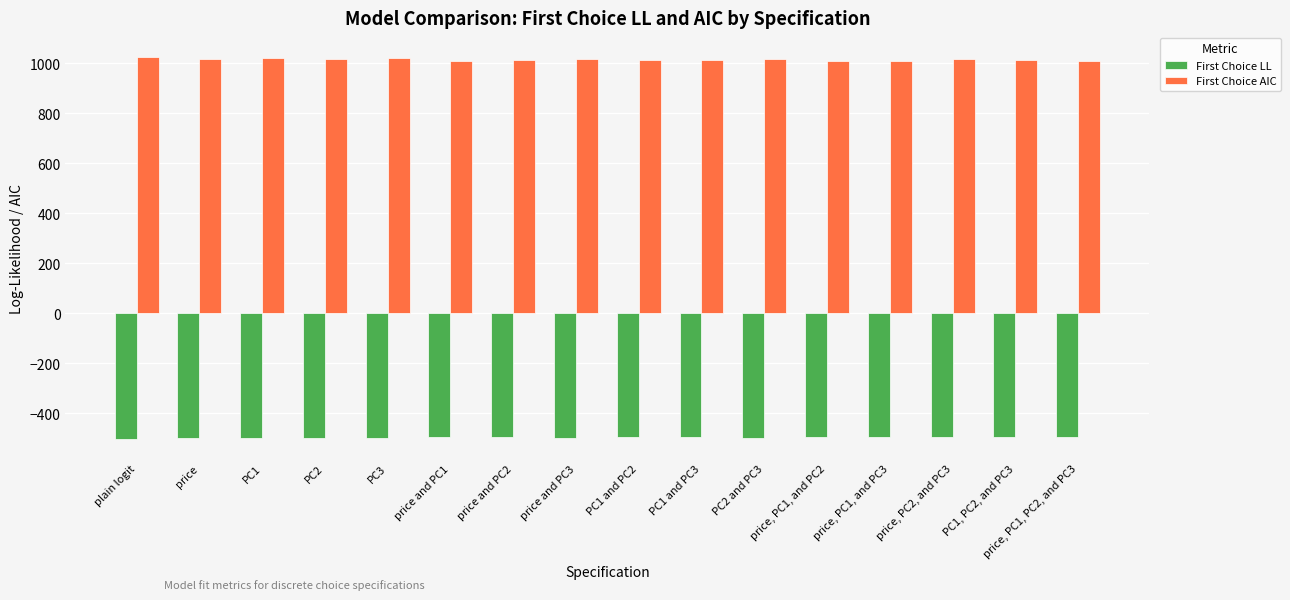

What is the label of the 7th bar from the right?

PC1 and PC3